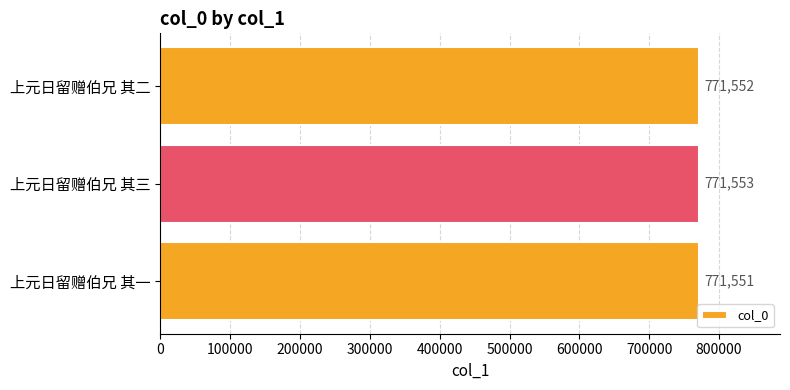

What is the approximate value at 上元日留赠伯兄 其二?

771552